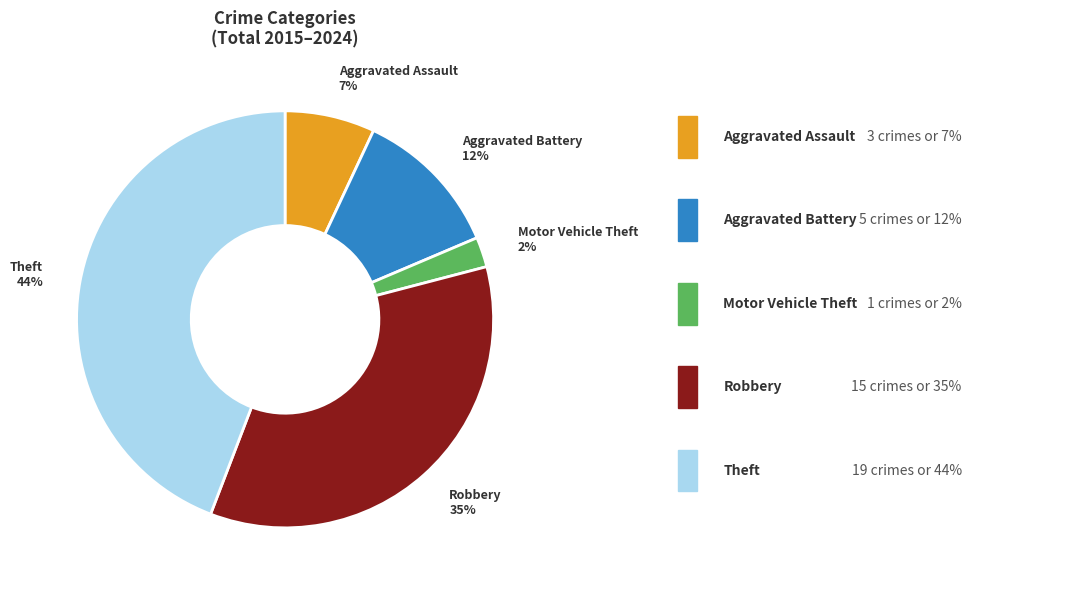

How many segments does this pie chart have?

5